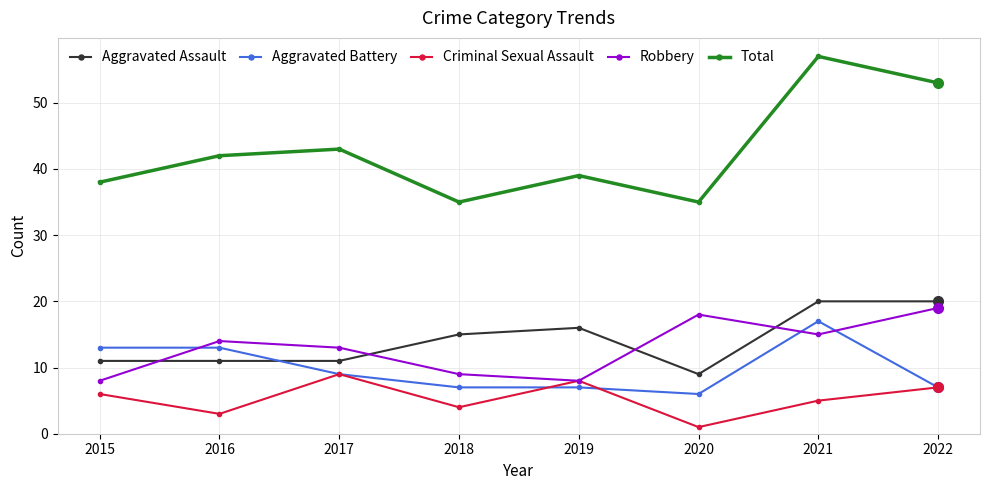

After their last crossing, which series has the higher values: Aggravated Assault or Robbery?

Aggravated Assault